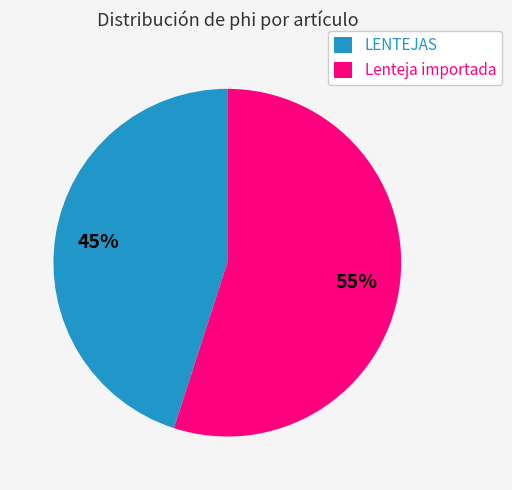

How many slices are in this pie chart?

2